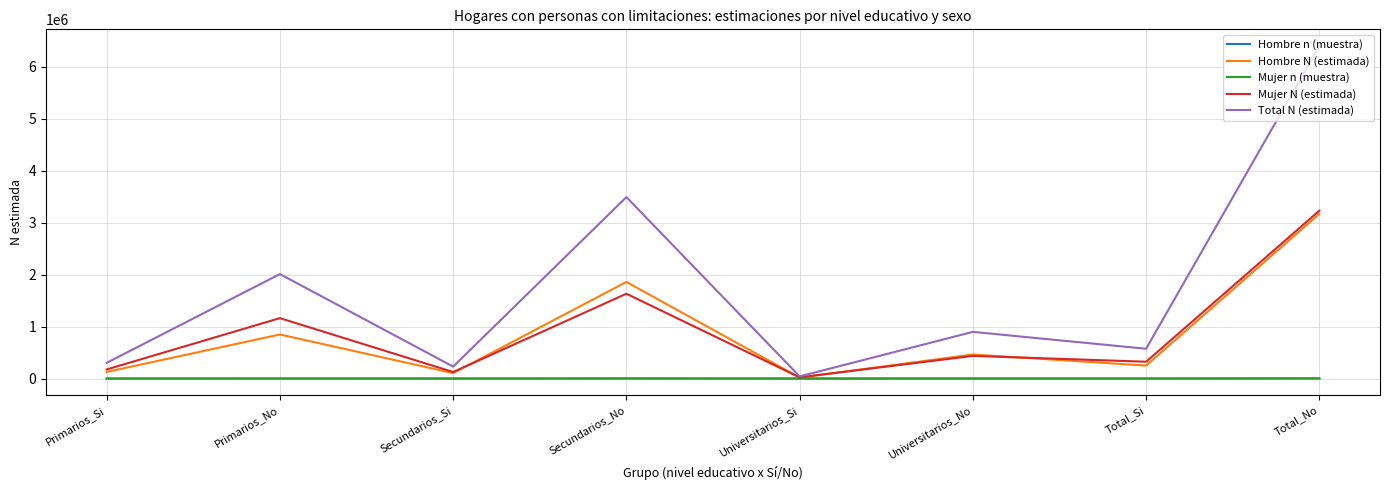

What is the difference between the maximum and second lowest values in the Hombre N (estimada) series?

3065832